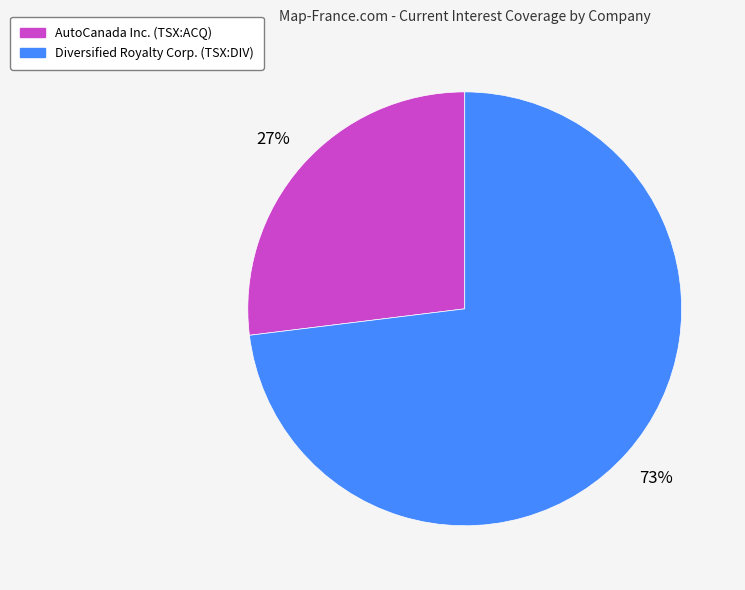

Is Diversified Royalty Corp. (TSX:DIV) the majority of the pie?

Yes